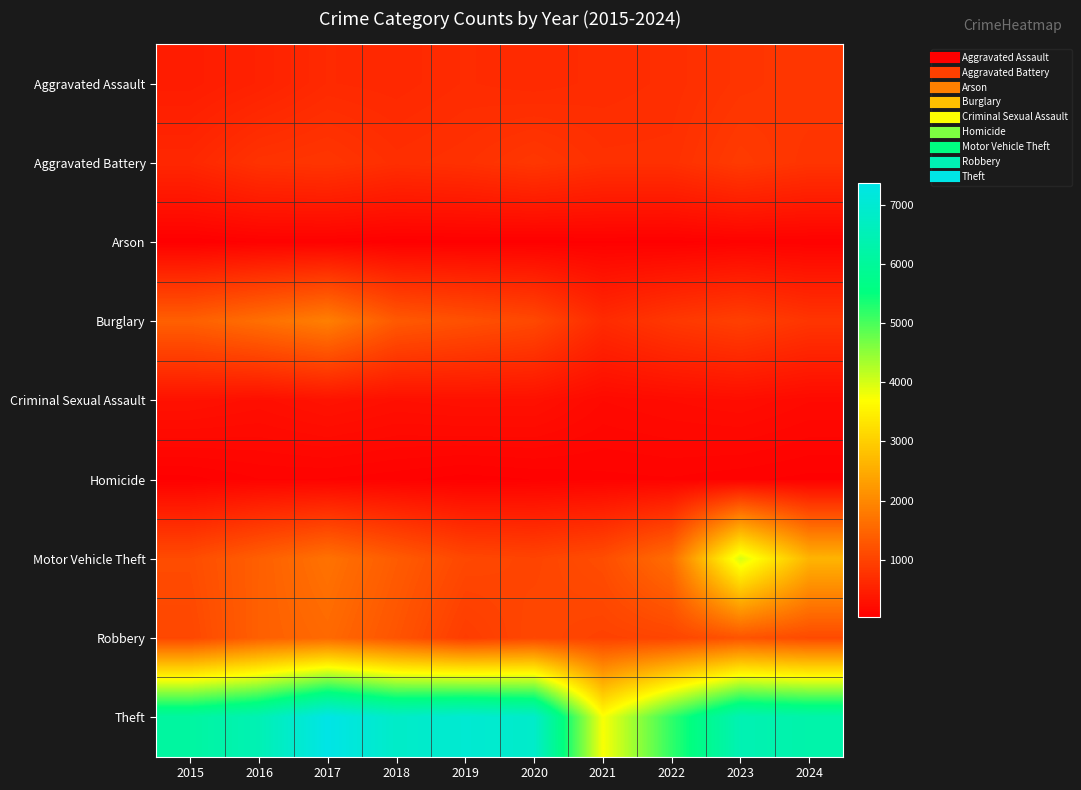

Reading left to right, list all the values displayed in this chart.

Aggravated Assault: 2015=441	2016=518	2017=631	2018=610	2019=661	2020=638	2021=668	2022=694	2023=786	2024=828
Aggravated Battery: 2015=598	2016=759	2017=798	2018=700	2019=736	2020=822	2021=725	2022=727	2023=878	2024=781
Arson: 2015=27	2016=59	2017=59	2018=36	2019=40	2020=39	2021=49	2022=40	2023=68	2024=56
Burglary: 2015=1411	2016=1627	2017=1866	2018=1321	2019=1195	2020=1075	2021=649	2022=838	2023=950	2024=801
Criminal Sexual Assault: 2015=288	2016=245	2017=301	2018=255	2019=276	2020=272	2021=171	2022=200	2023=226	2024=173
Homicide: 2015=43	2016=83	2017=82	2018=64	2019=40	2020=56	2021=74	2022=81	2023=62	2024=45
Motor Vehicle Theft: 2015=1127	2016=1402	2017=1675	2018=1352	2019=1066	2020=1013	2021=1145	2022=1614	2023=3981	2024=2620
Robbery: 2015=1058	2016=1407	2017=1547	2018=1245	2019=905	2020=1060	2021=984	2022=1030	2023=1240	2024=1100
Theft: 2015=6127	2016=6458	2017=7361	2018=6816	2019=7001	2020=6859	2021=3740	2022=5181	2023=6448	2024=6290